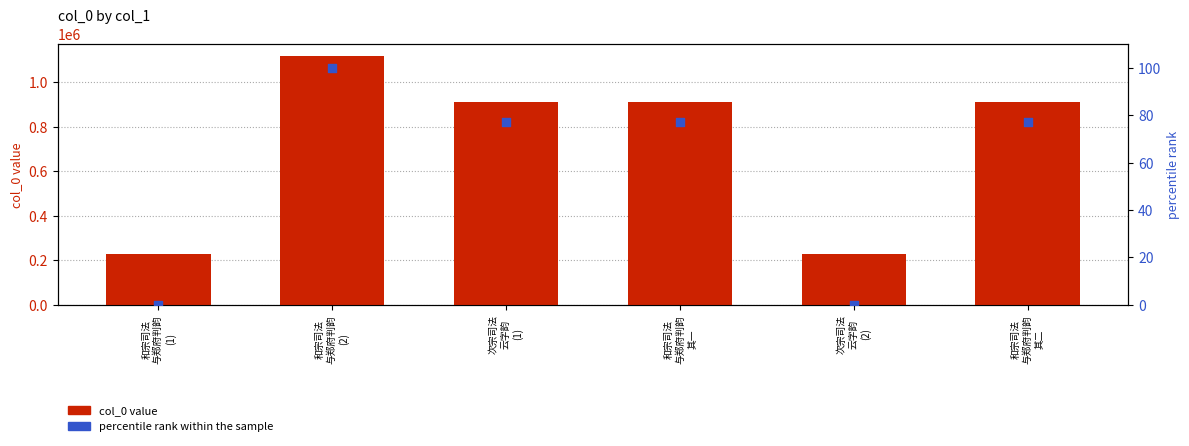

What are all the series names shown in the legend?

col_0 value, percentile rank within the sample